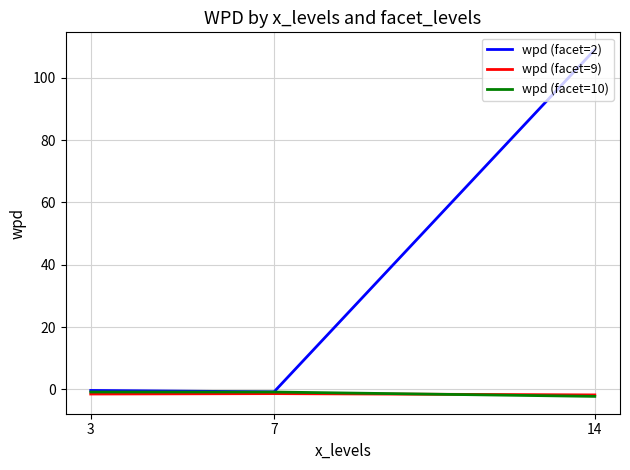

Count the number of data series in this chart.

3